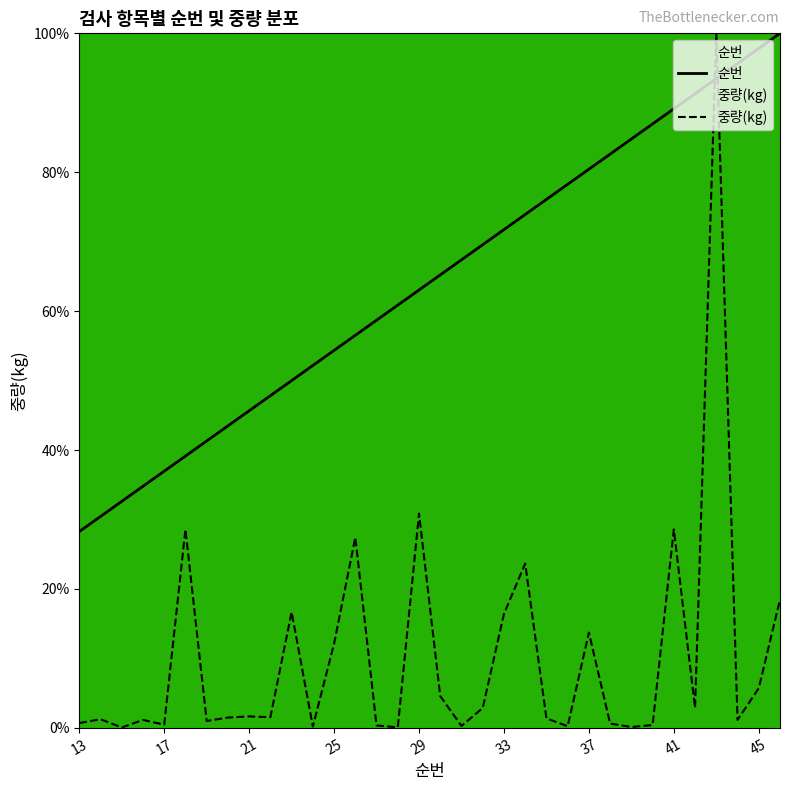

What is the difference between the maximum and minimum values in the 중량(kg) series?

99.9